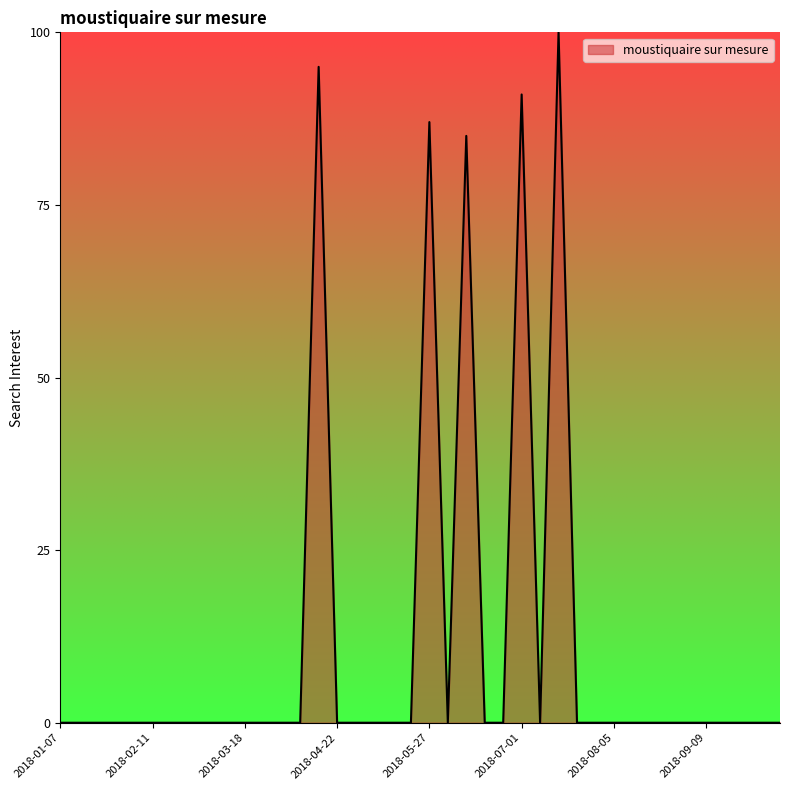

What is the greatest value displayed?

100